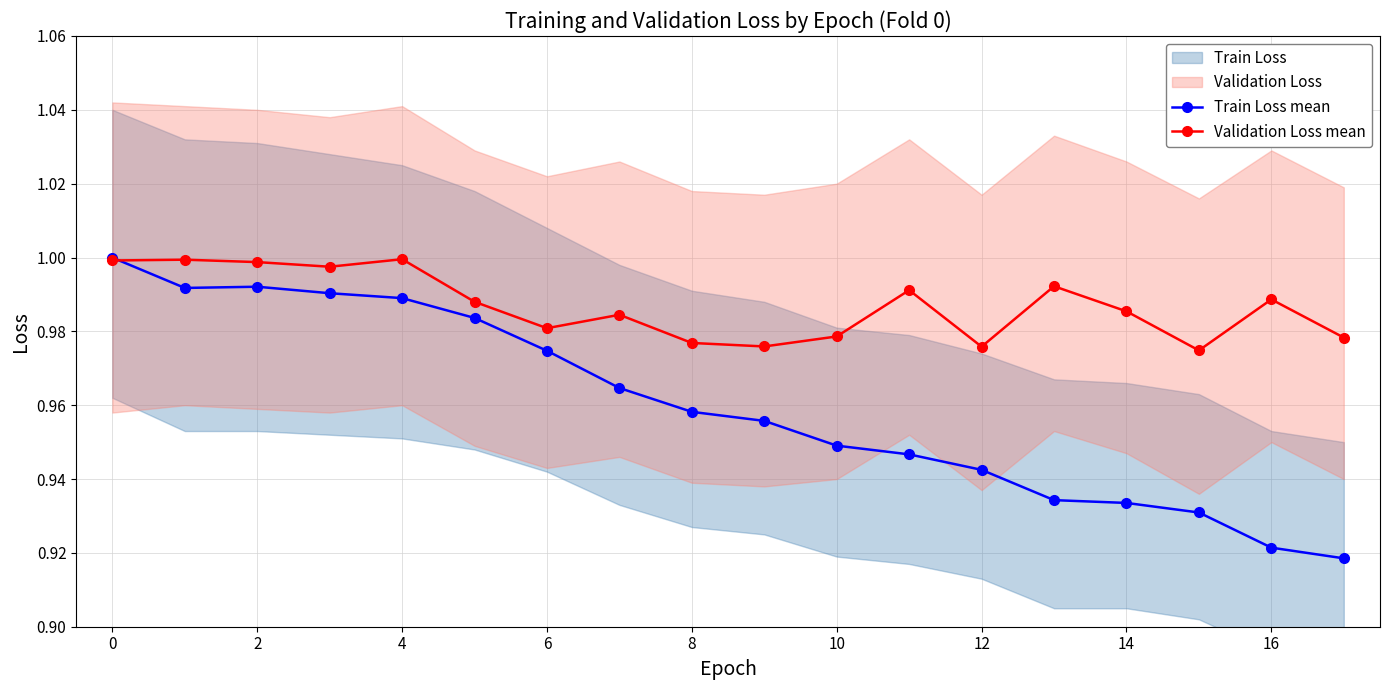

Is the value of Train Loss mean at 16 greater than the value of Validation Loss mean at 16?

No